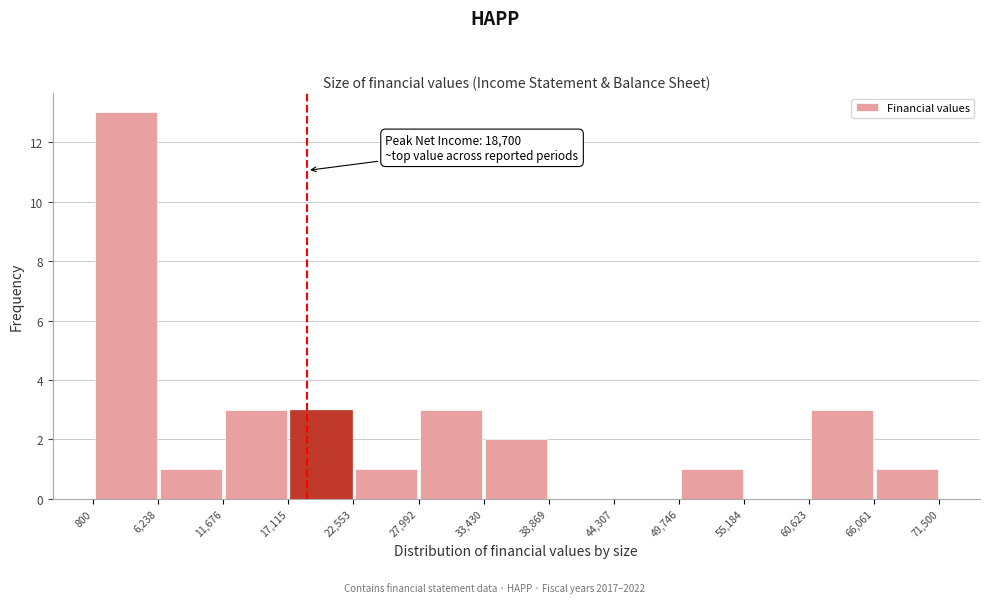

Over which range of the x-axis is the bar tallest?

800 to 6,238